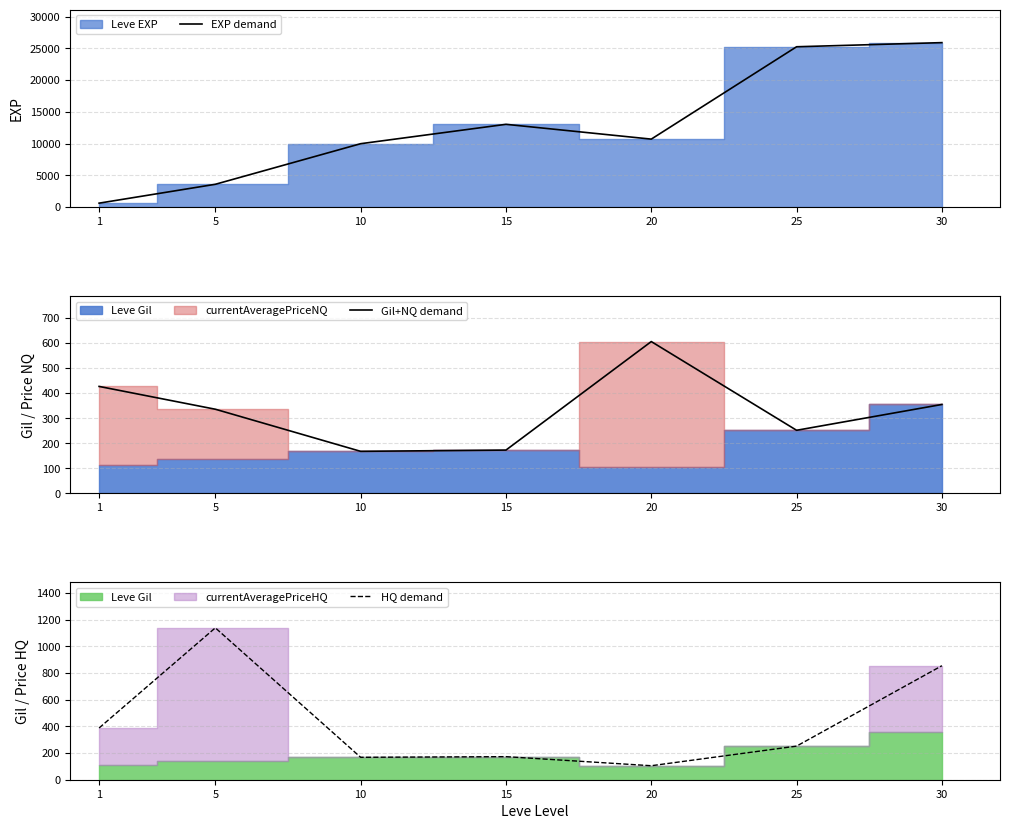

At 15, list the series in order from largest to smallest.

EXP demand, Gil+NQ demand, HQ demand